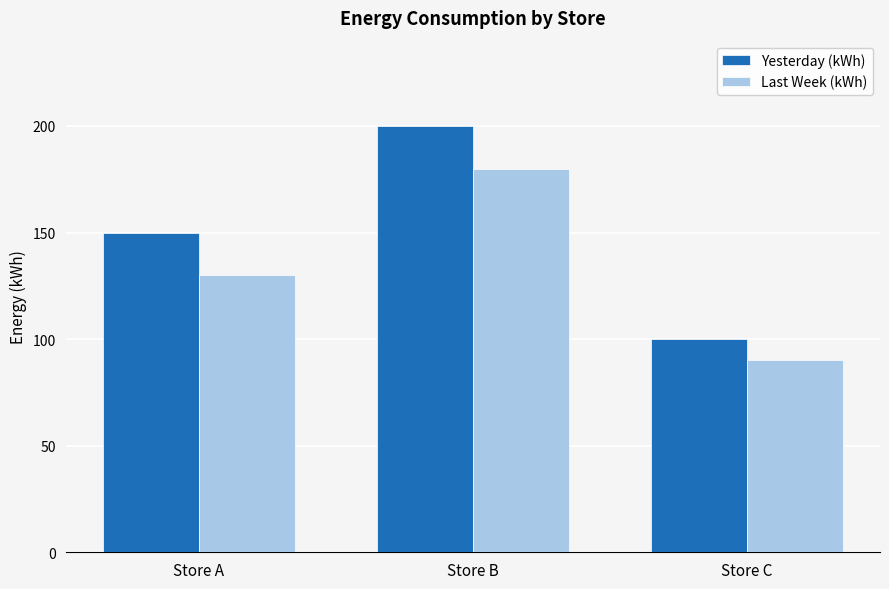

What is the value of the Yesterday (kWh) bar at the 3rd from the left?

100